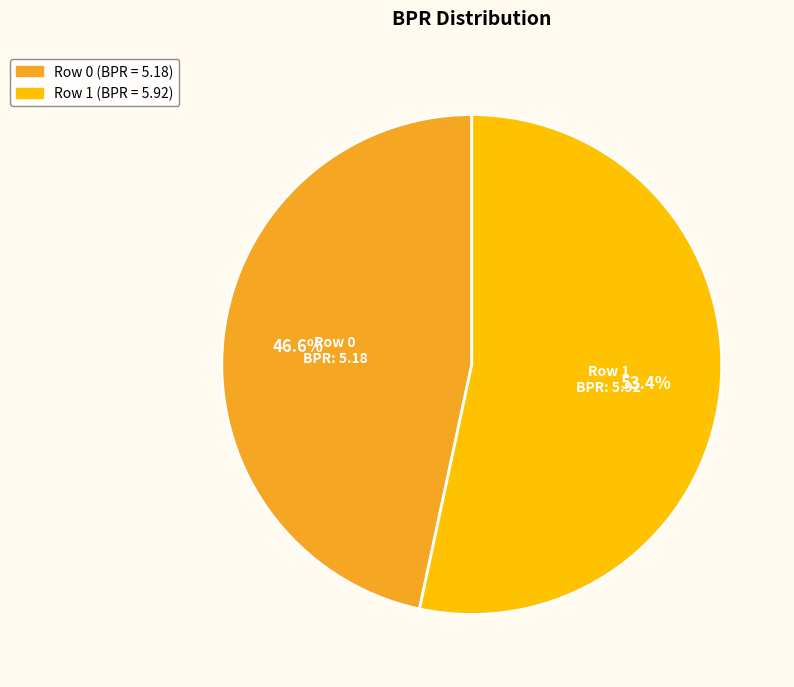

Is it true that Row 1 is 59% of the pie?

False